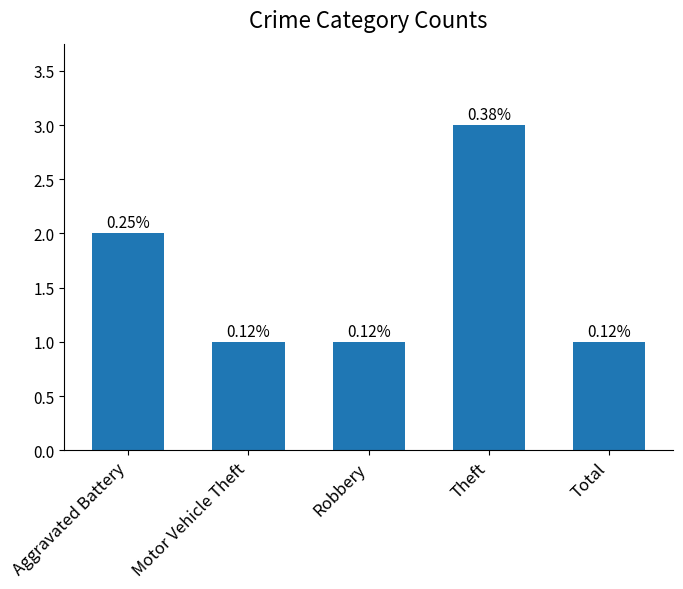

Rank the categories by value from lowest to highest.

Motor Vehicle Theft, Robbery, Total, Aggravated Battery, Theft